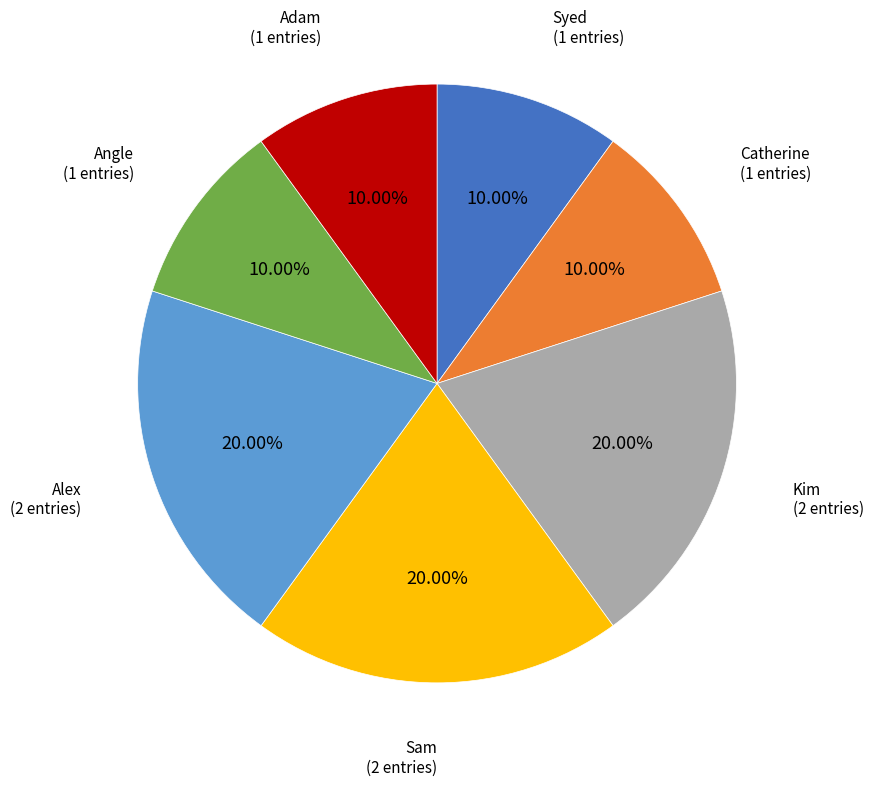

Is there any slice that represents more than half of the pie?

No